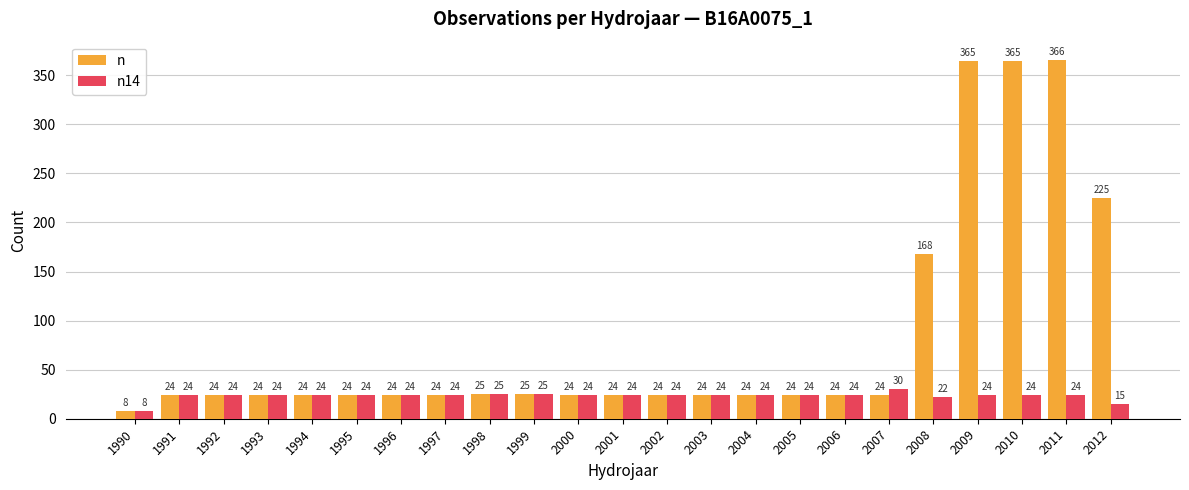

What is the minimum value shown in the chart?

8